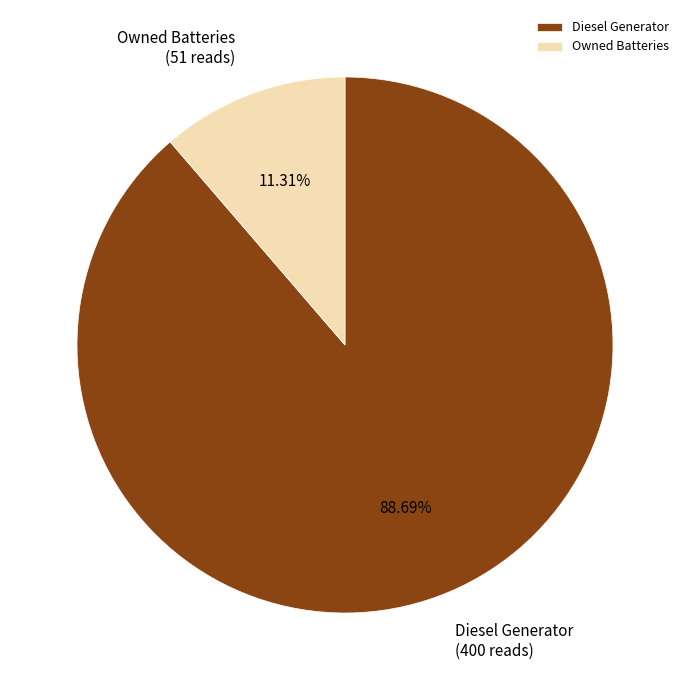

Is it true that Diesel Generator is 89% of the pie?

True